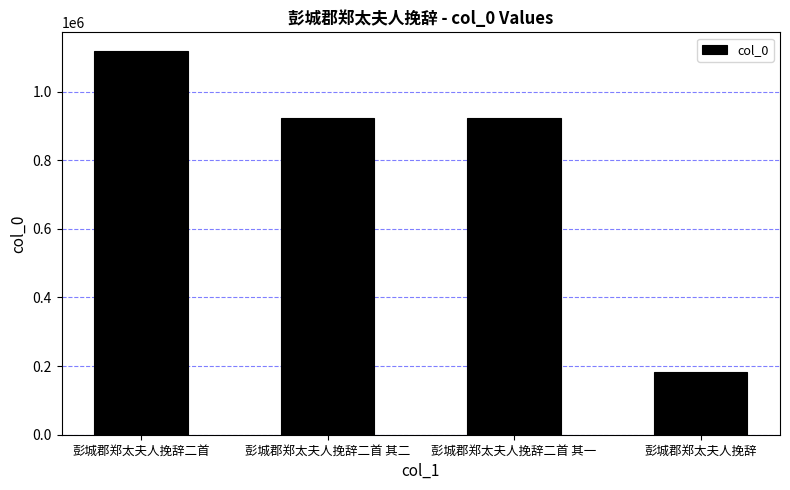

The value at 彭城郡郑太夫人挽辞二首 其二 is 1558838. True or false?

False